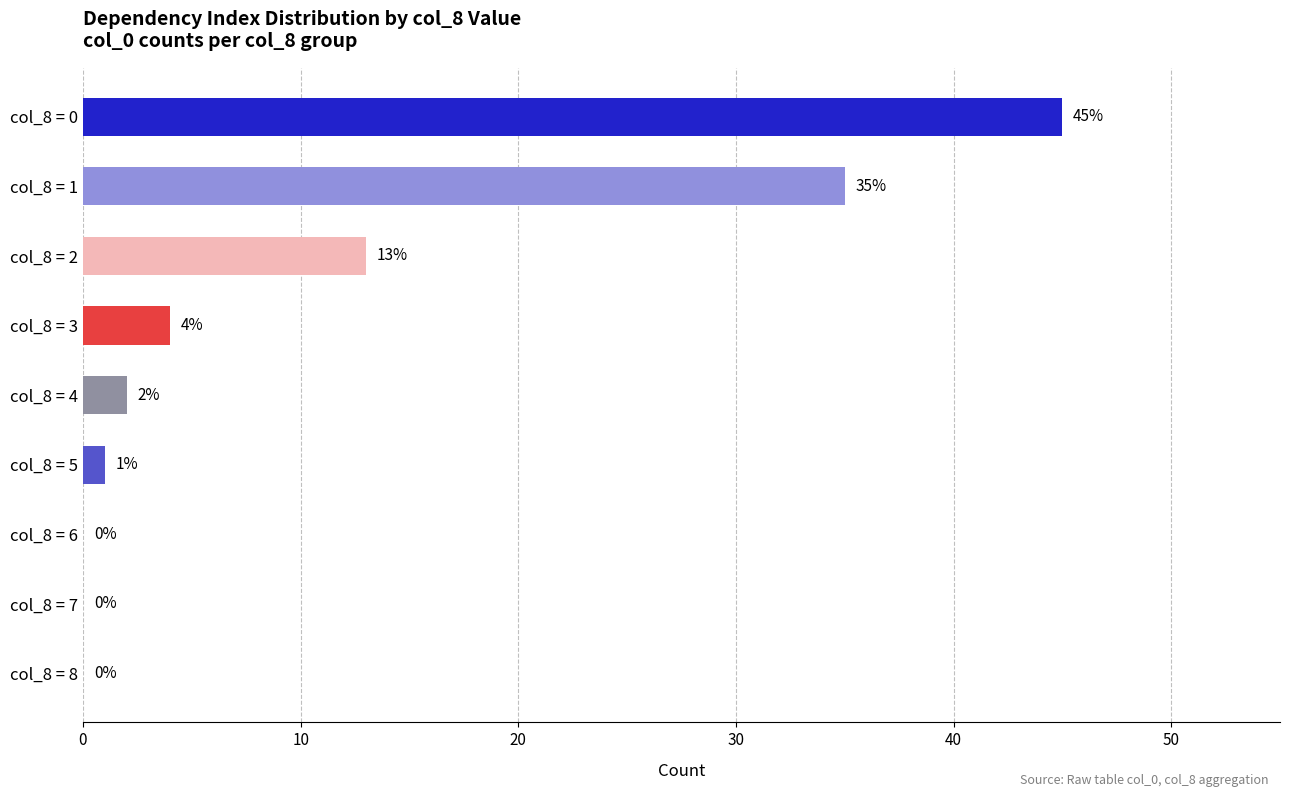

Count the number of data series in this chart.

1